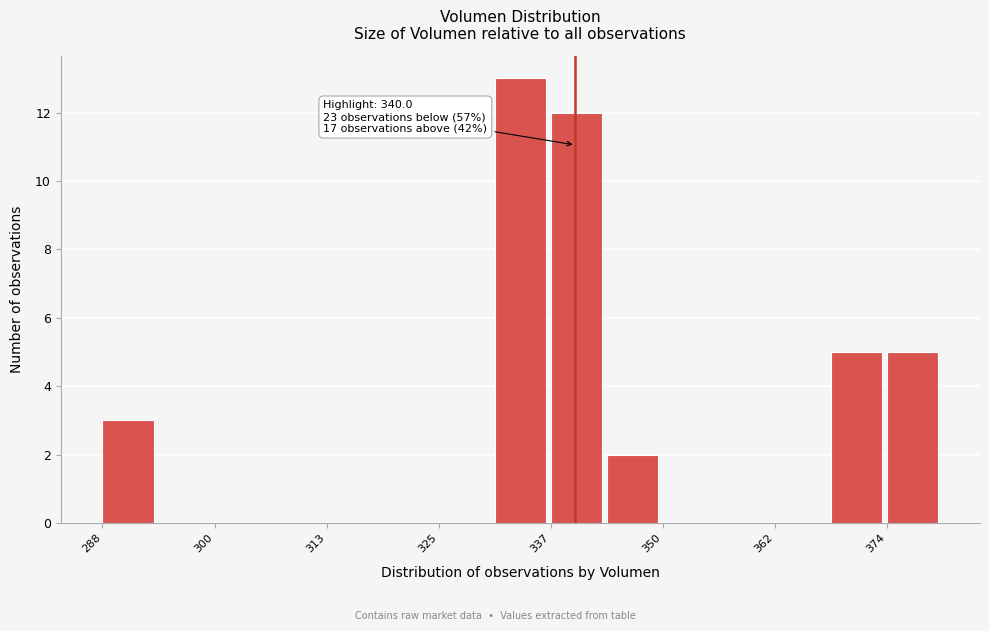

Around what value on the x-axis is the tallest bar? Give the approximate position of its centre, as read against the axis.

334